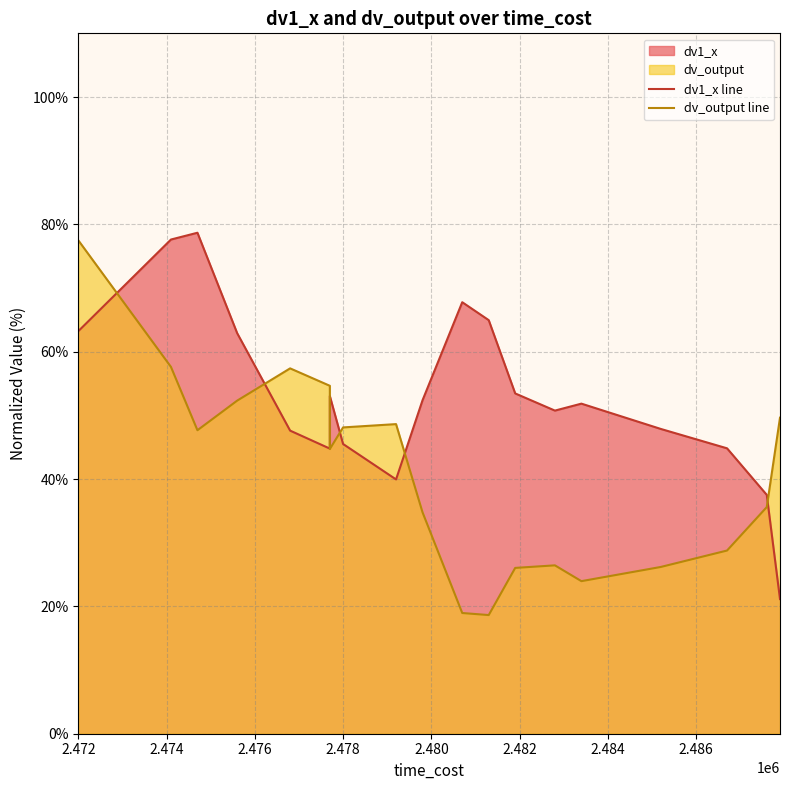

What is the average value of the dv_output line series?

41.3